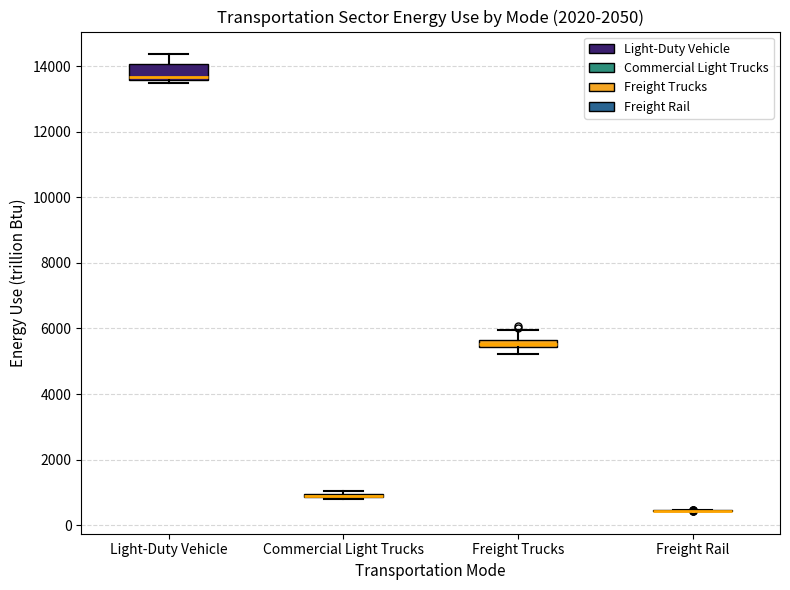

Where does the lower whisker of the box for Freight Trucks end on the y-axis? The values are not printed on the chart, so give them approximately, as read against the axis.

5200